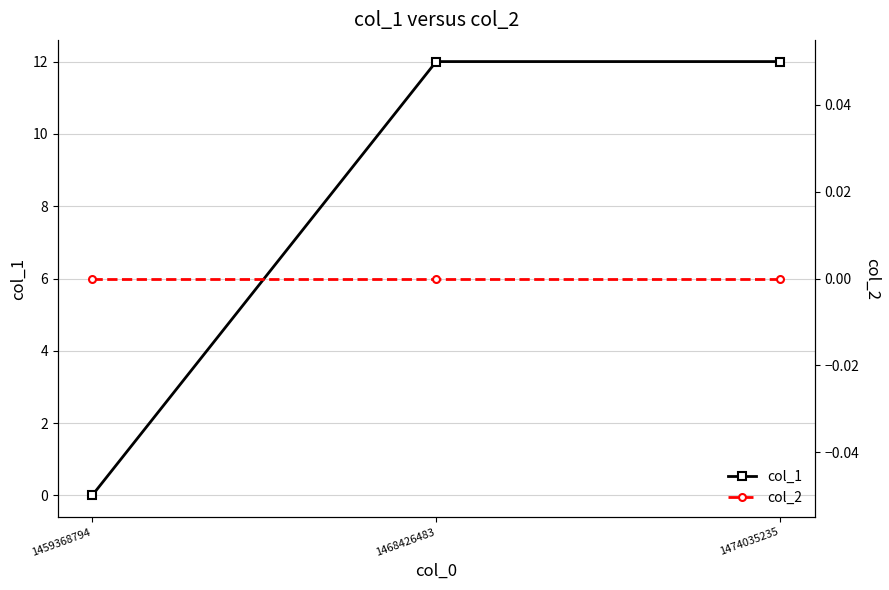

What is the maximum value for col_1?

12